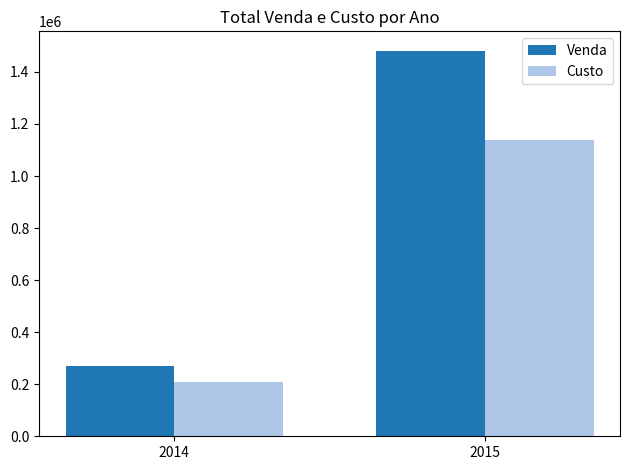

Count the number of categories in the chart.

2